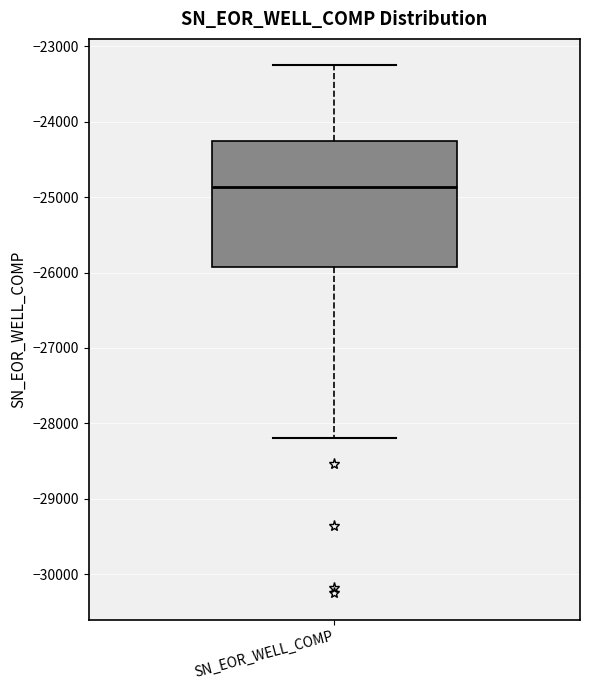

Transcribe this box plot: give where the median line is, the range the box spans, and where the two whiskers end, as read against the y-axis. The values are not printed on the chart, so give them approximately, as read against the axis.

median -24900, box -25900 to -24300, whiskers -28200 to -23200